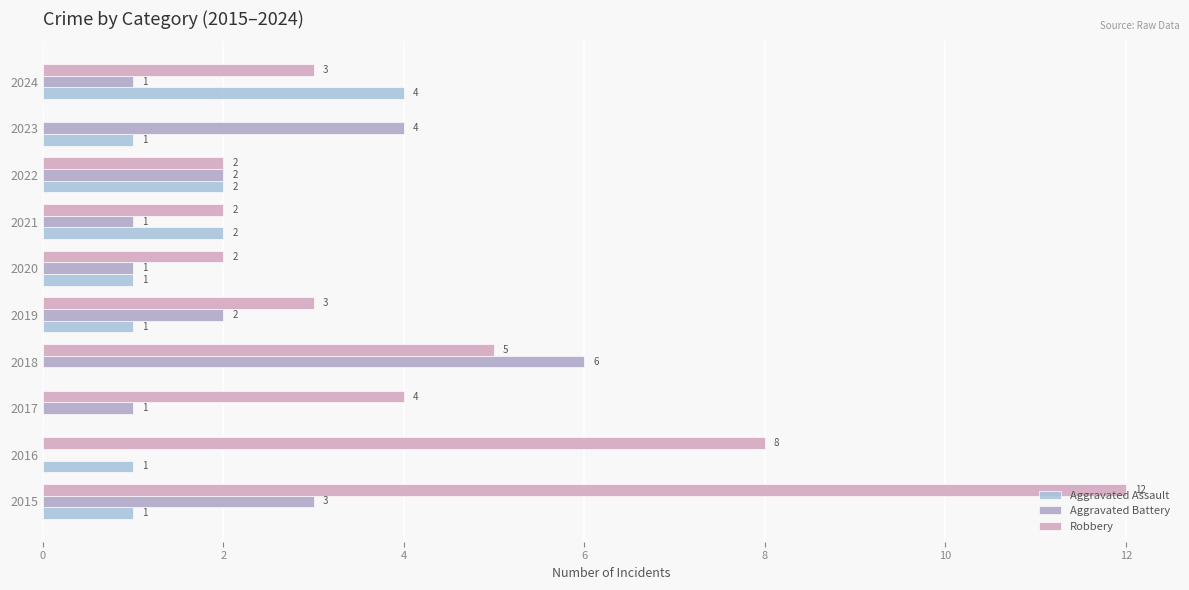

Count the number of data series in this chart.

3